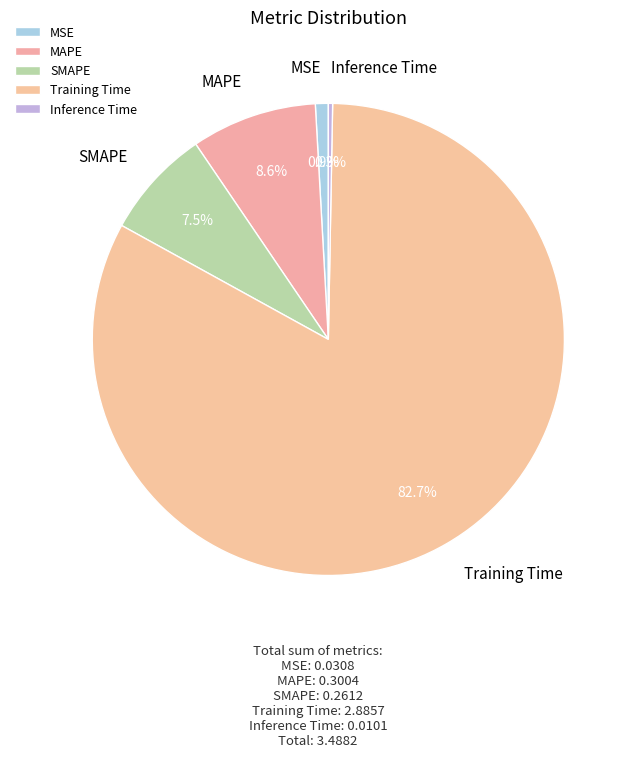

To the nearest percent, what is the average slice percentage?

20%